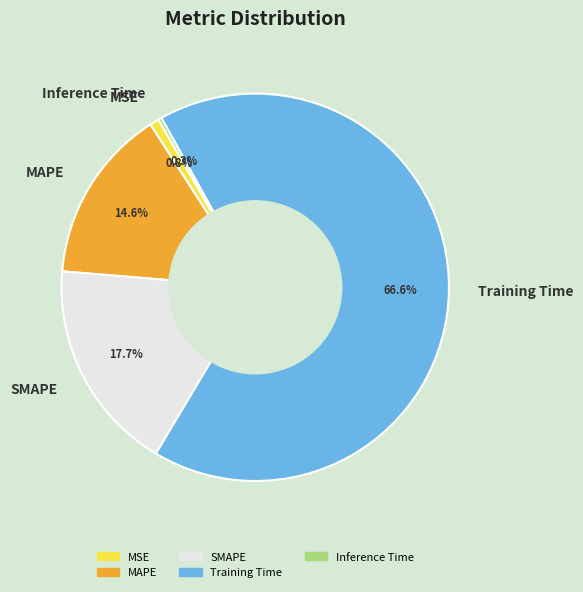

Which slice is the largest?

Training Time